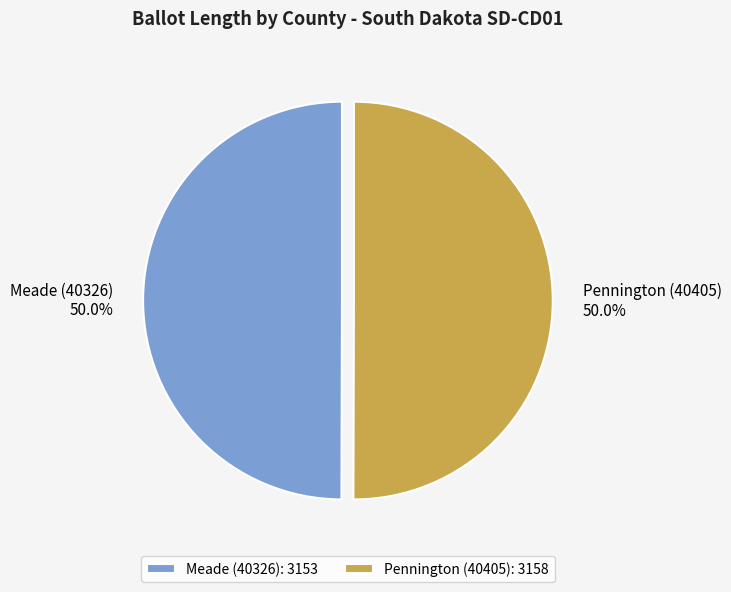

What is the total percentage of Pennington (40405) and Meade (40326)?

100.0%